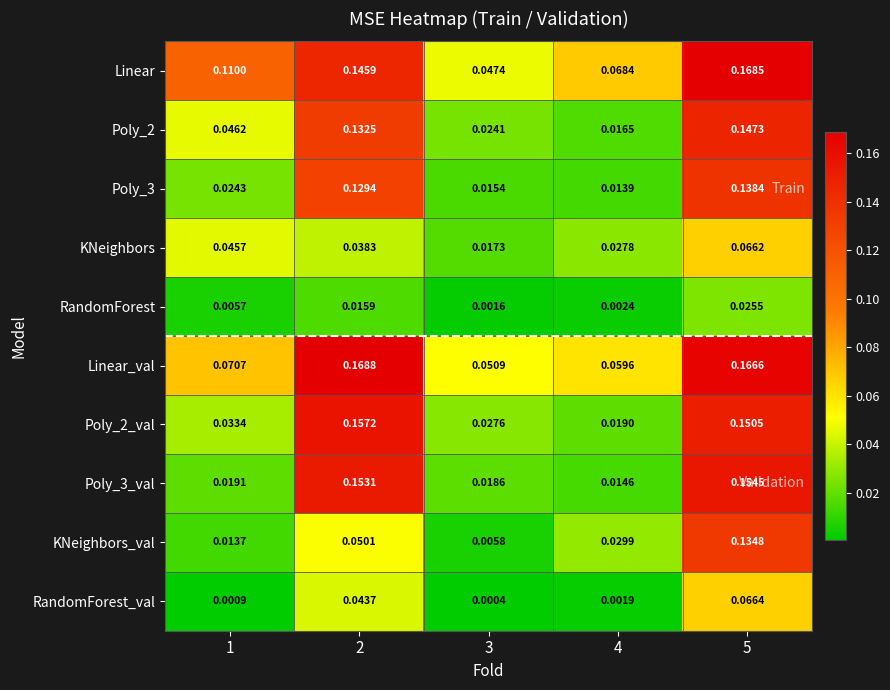

Which category has the lowest value across all series?

3